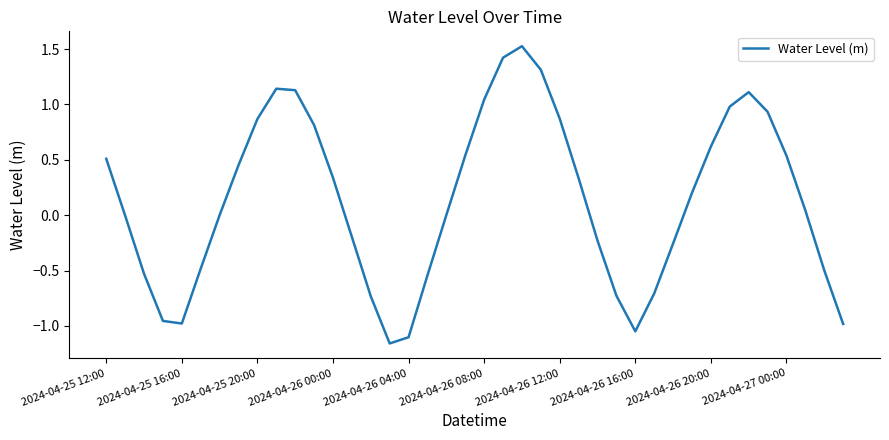

What is the difference between the maximum and minimum values?

2.7